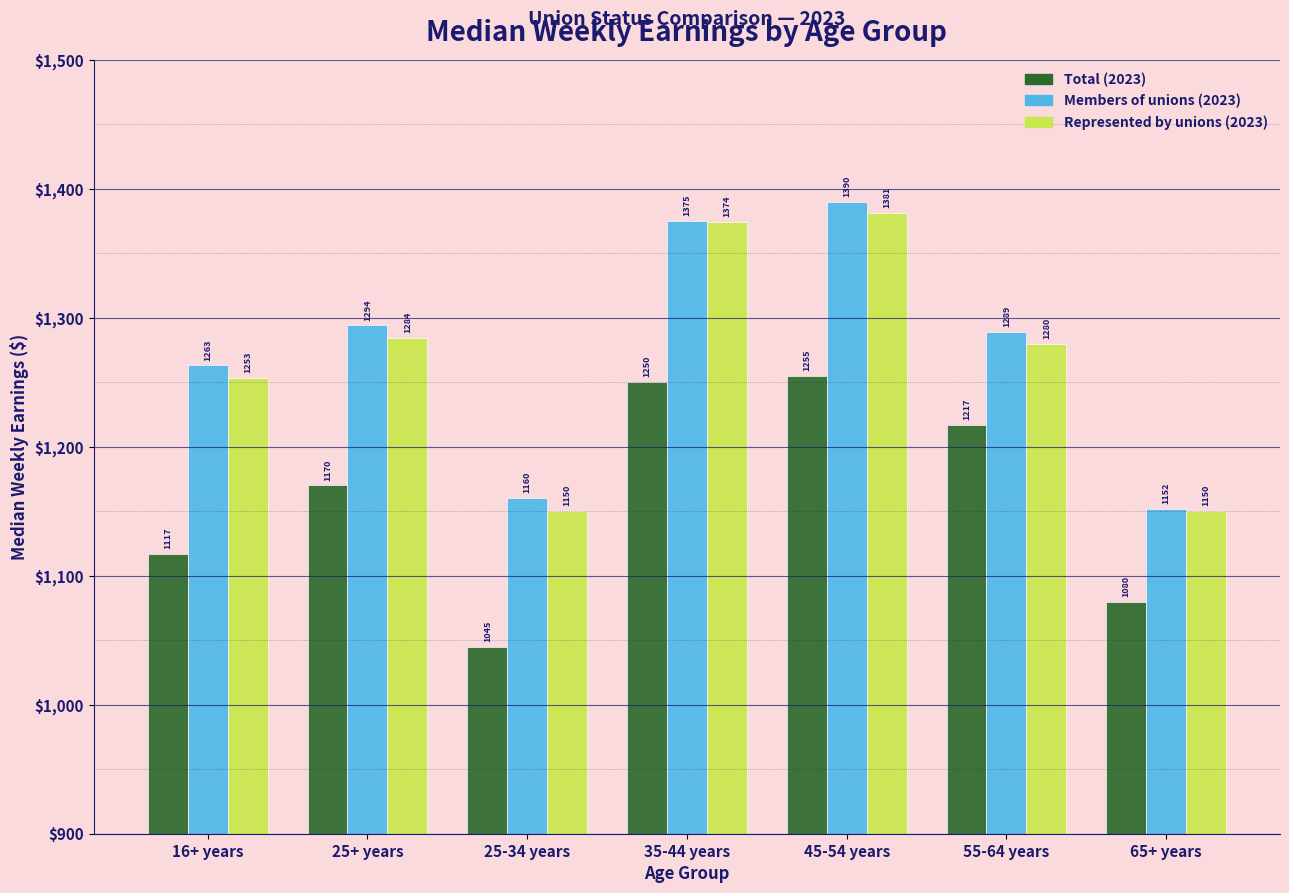

Reading left to right, what are all the values shown in this chart?

Total (2023): 16+ years=1117	25+ years=1170	25-34 years=1045	35-44 years=1250	45-54 years=1255	55-64 years=1217	65+ years=1080
Members of unions (2023): 16+ years=1263	25+ years=1294	25-34 years=1160	35-44 years=1375	45-54 years=1390	55-64 years=1289	65+ years=1152
Represented by unions (2023): 16+ years=1253	25+ years=1284	25-34 years=1150	35-44 years=1374	45-54 years=1381	55-64 years=1280	65+ years=1150